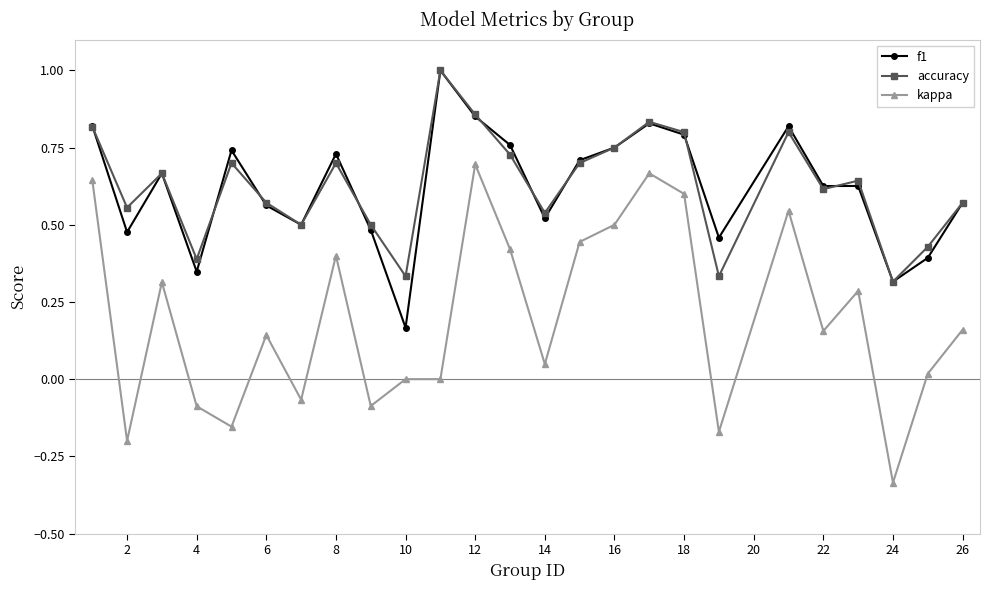

True or false: accuracy and kappa cross at least once.

False